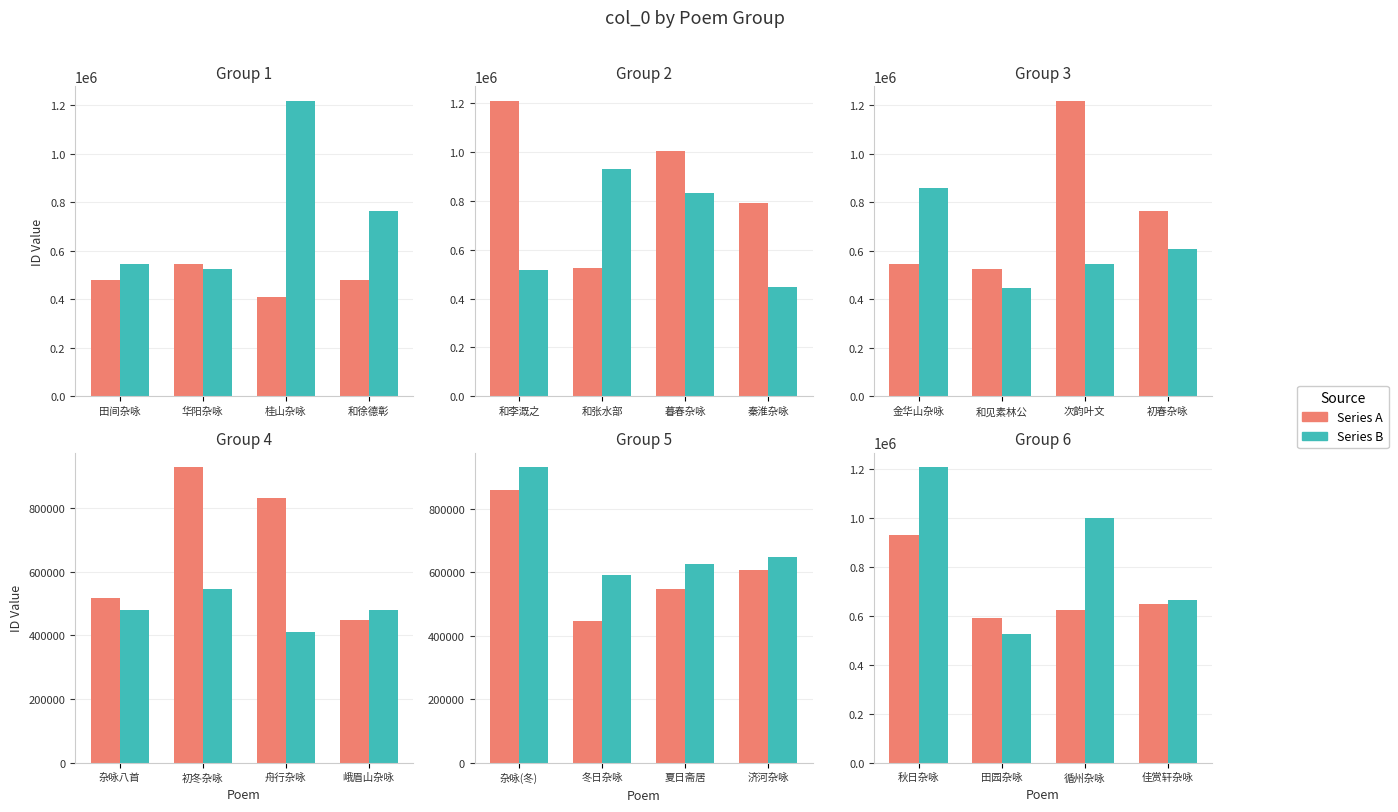

Are the bars grouped side by side (vs. stacked)?

Yes